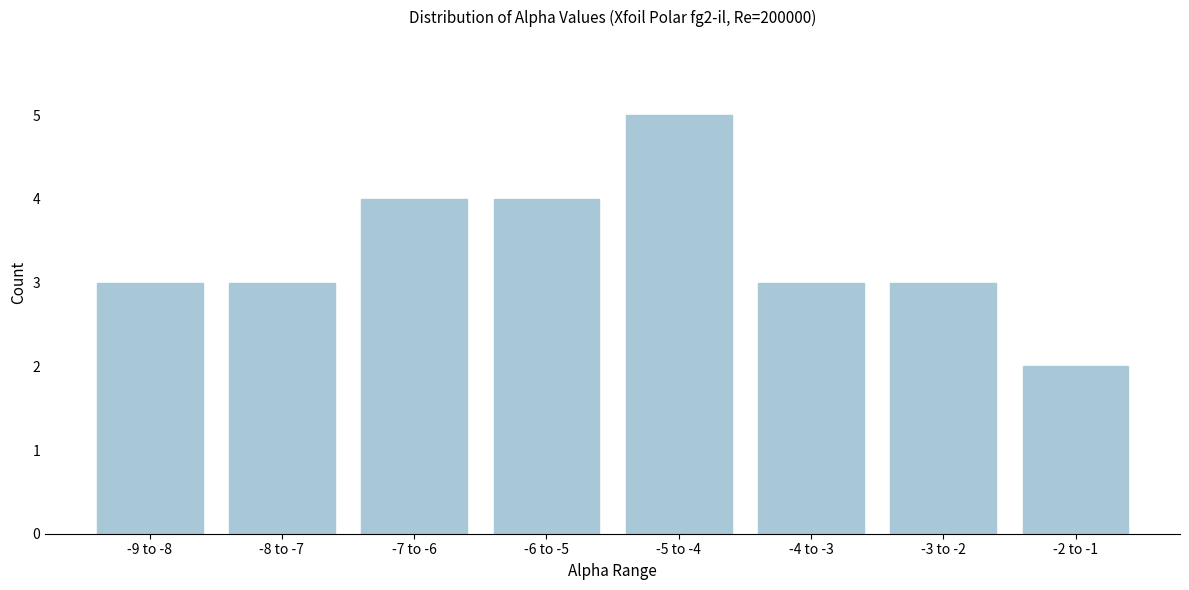

Reading left to right, what are all the values shown in this chart?

-9 to -8=3	-8 to -7=3	-7 to -6=4	-6 to -5=4	-5 to -4=5	-4 to -3=3	-3 to -2=3	-2 to -1=2